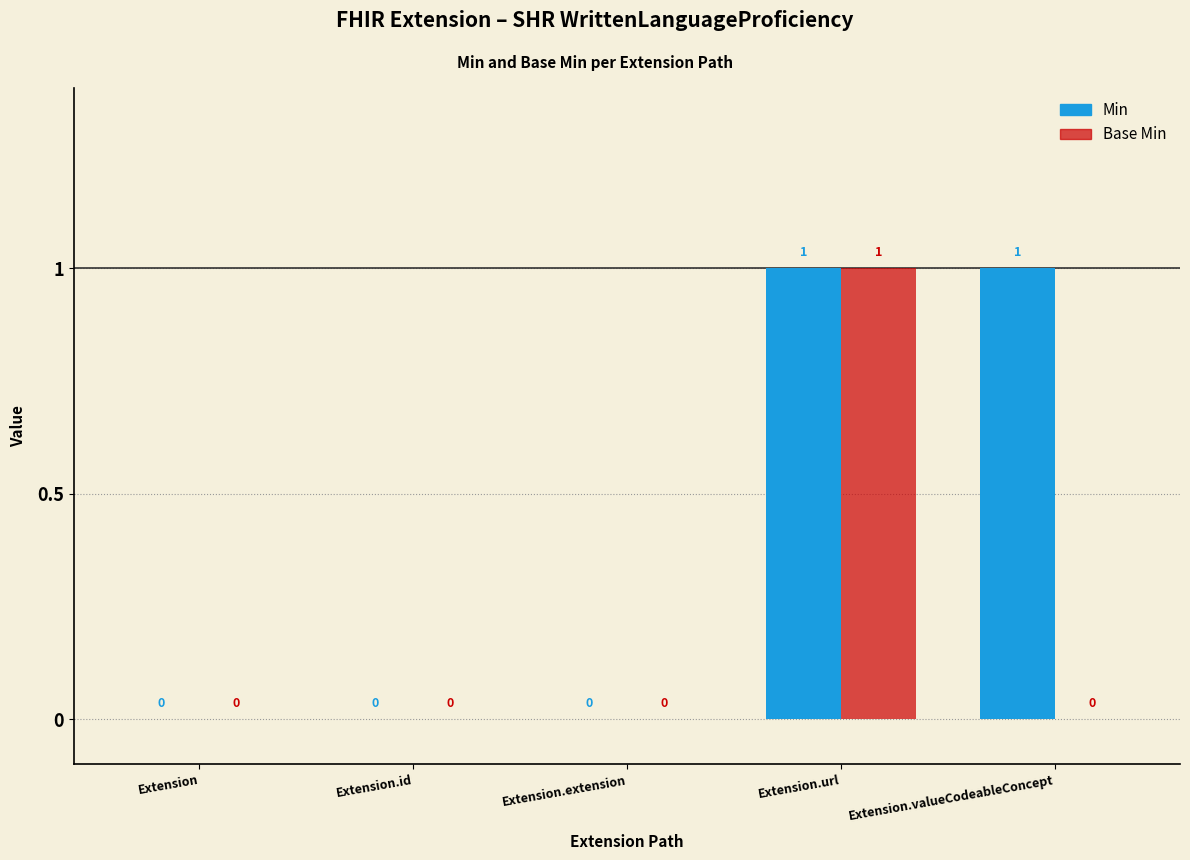

Are the bars horizontal?

No